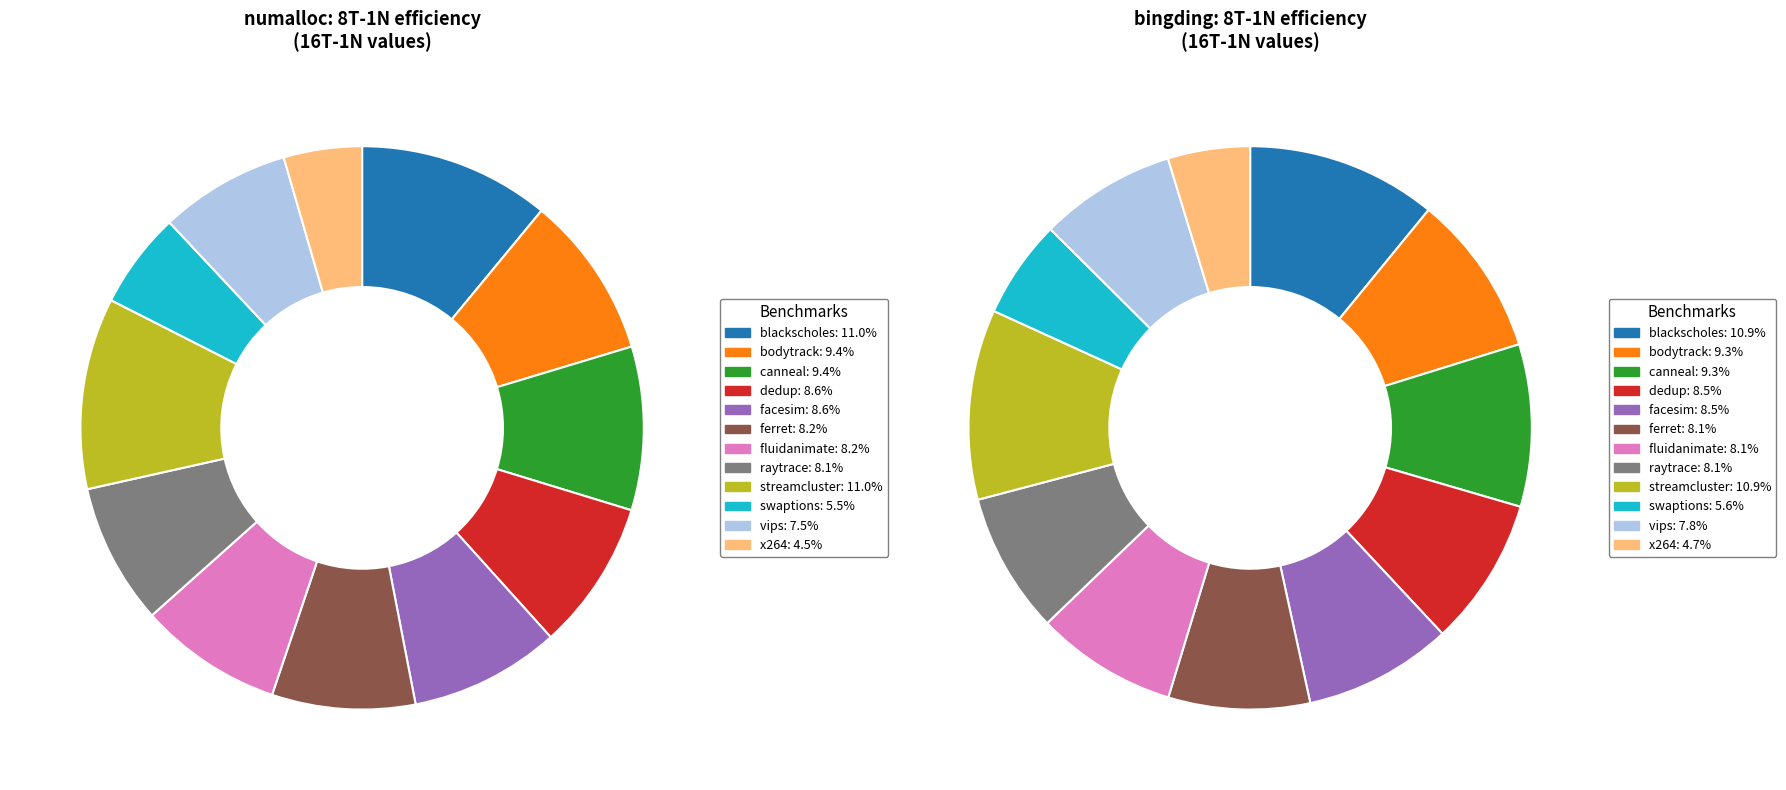

Is there any slice that represents more than half of the pie?

No